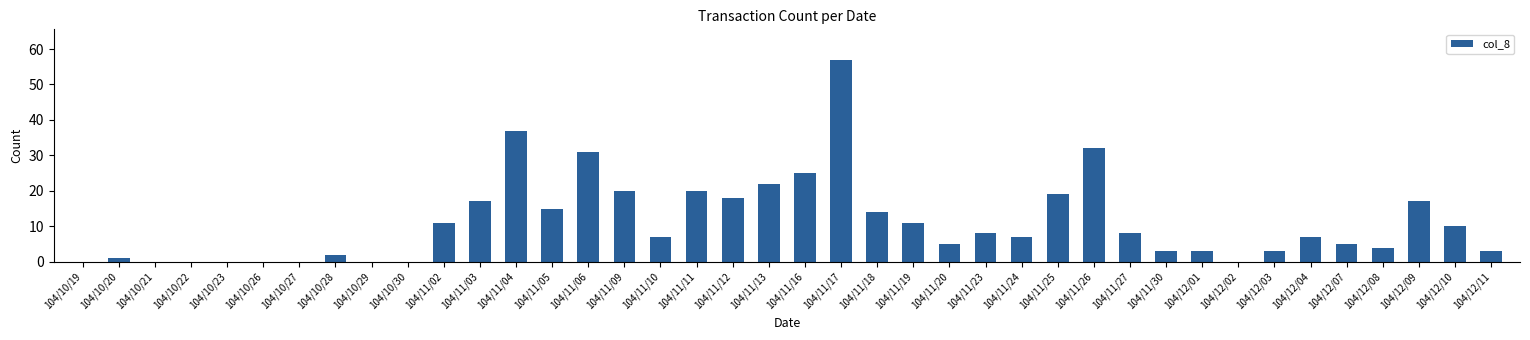

What is the sum of all values?

442